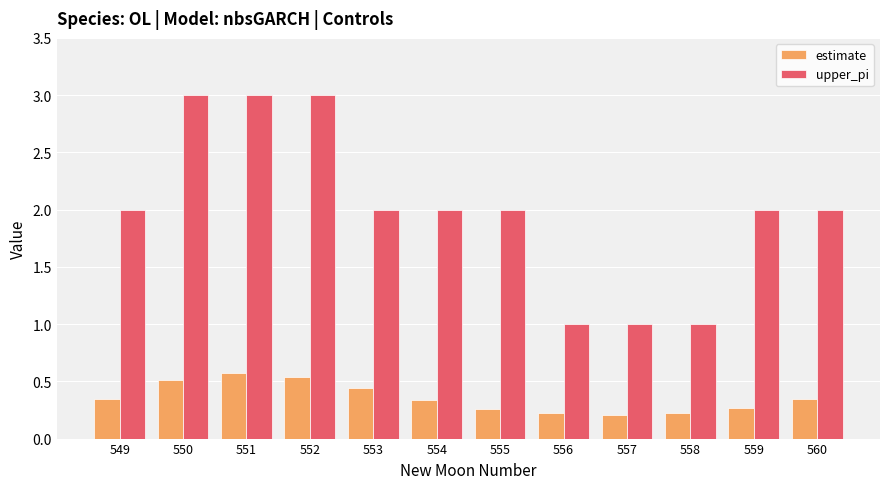

Are the bars grouped side by side (vs. stacked)?

Yes